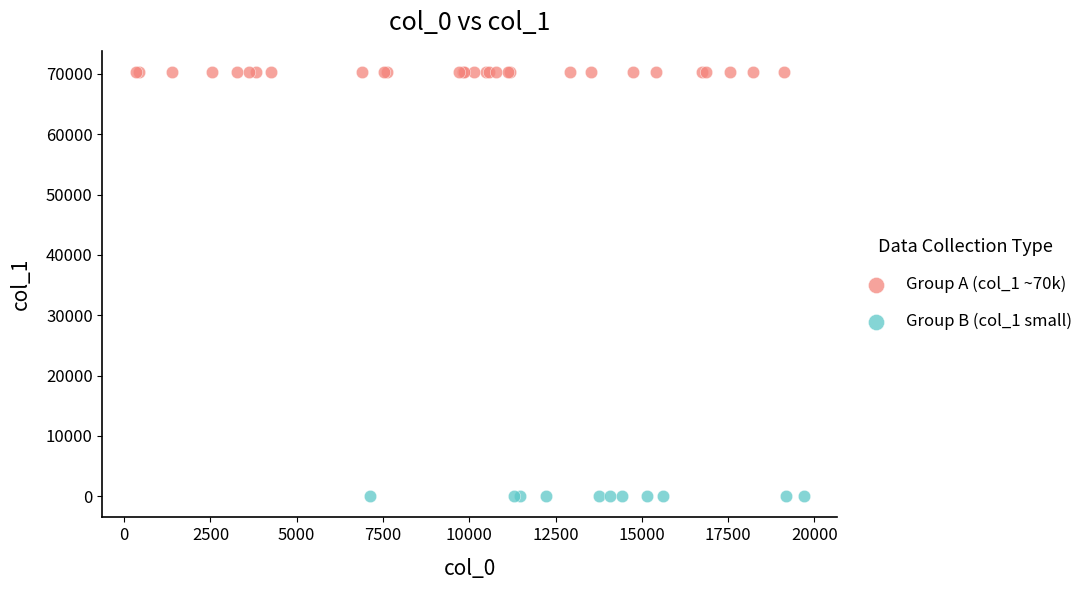

What are all the series names shown in the legend?

Group A (col_1 ~70k), Group B (col_1 small)